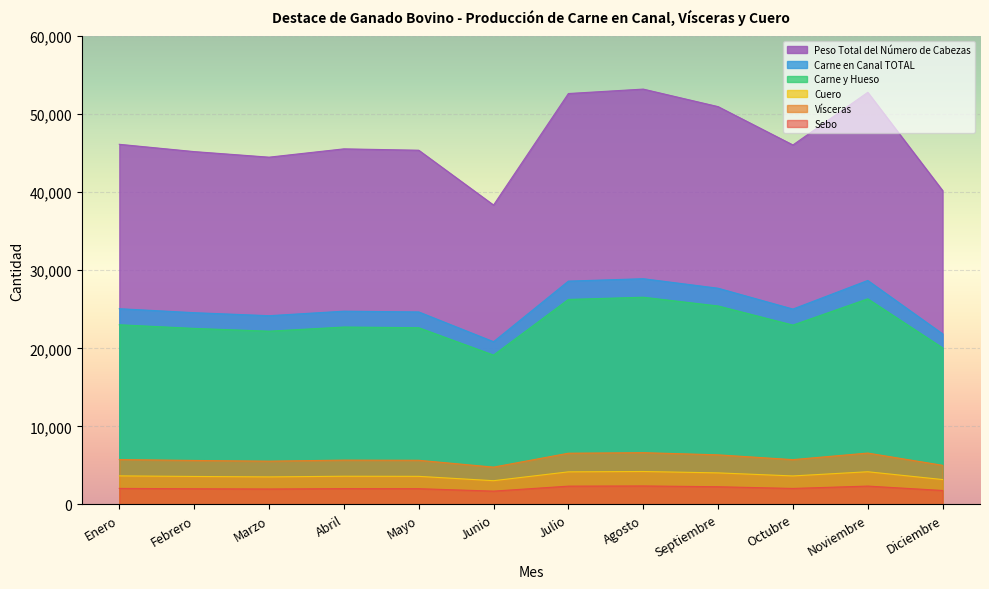

What is the label of the 9th point from the right?

Abril